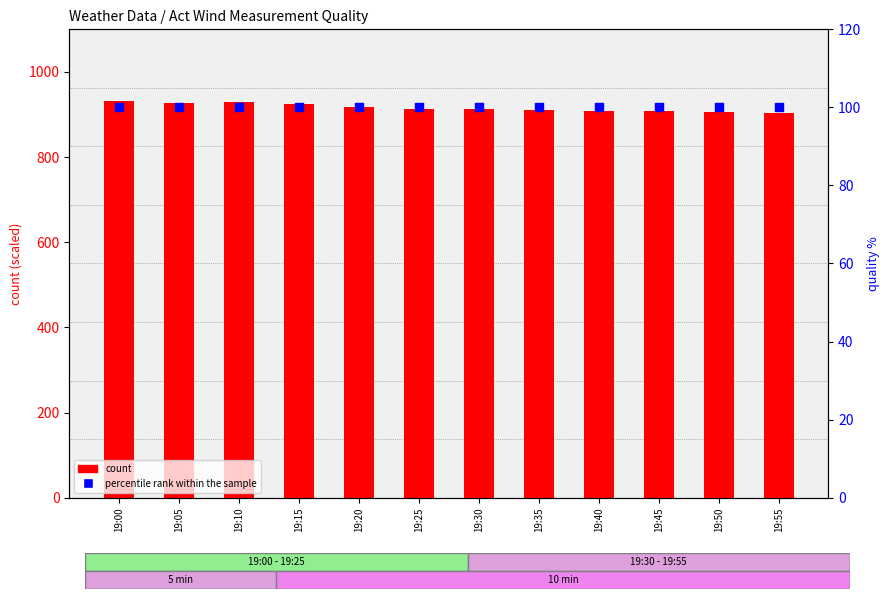

Which series reaches the minimum Y coordinate?

percentile rank within the sample